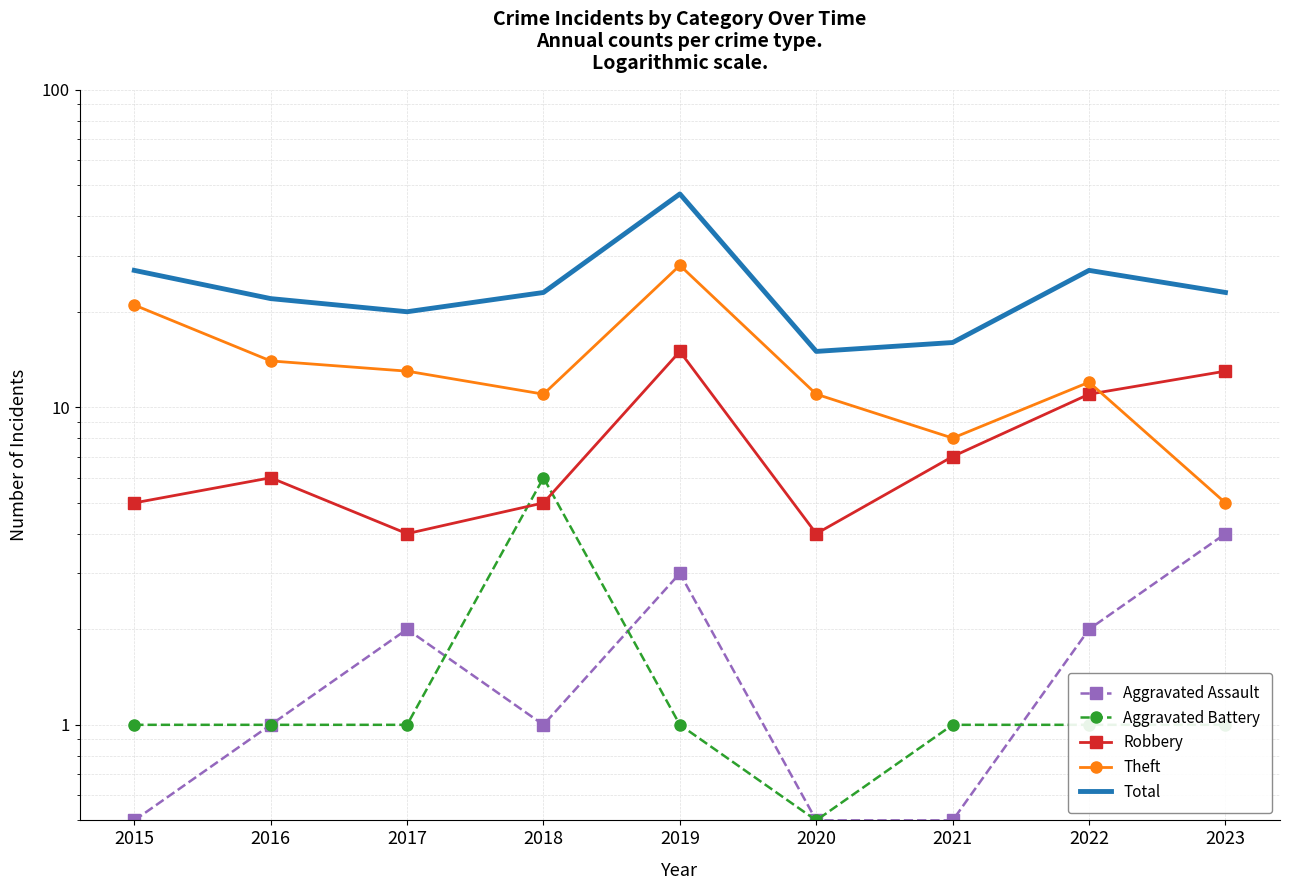

Where is the first local minimum for Aggravated Assault?

2018